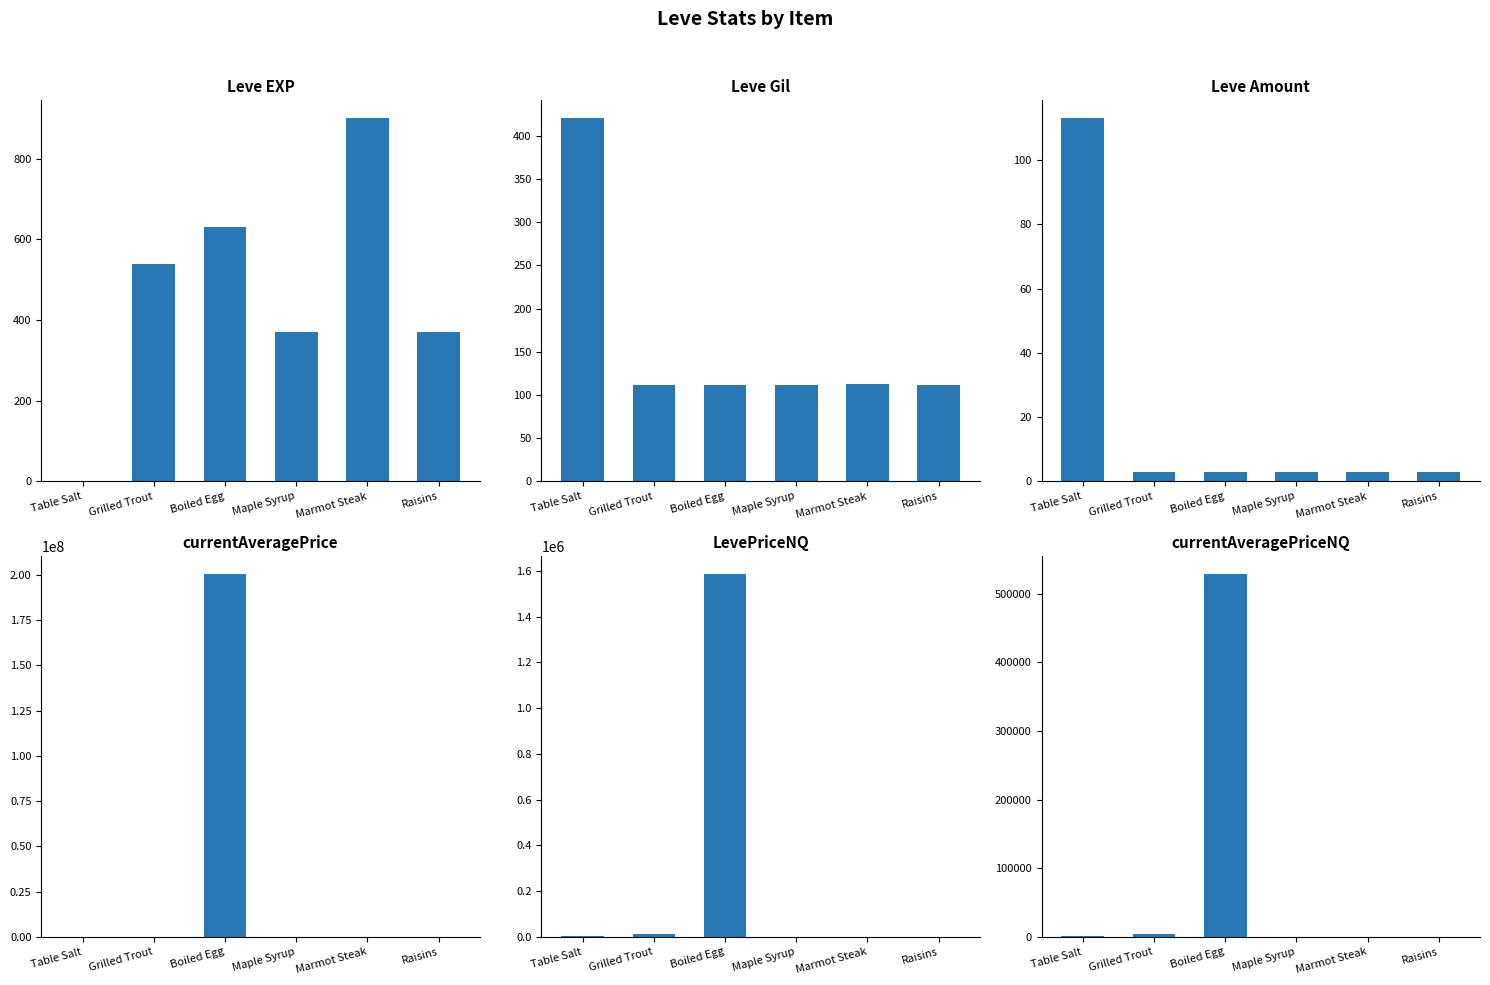

Between Maple Syrup and Marmot Steak, which series saw the biggest shift?

currentAveragePrice